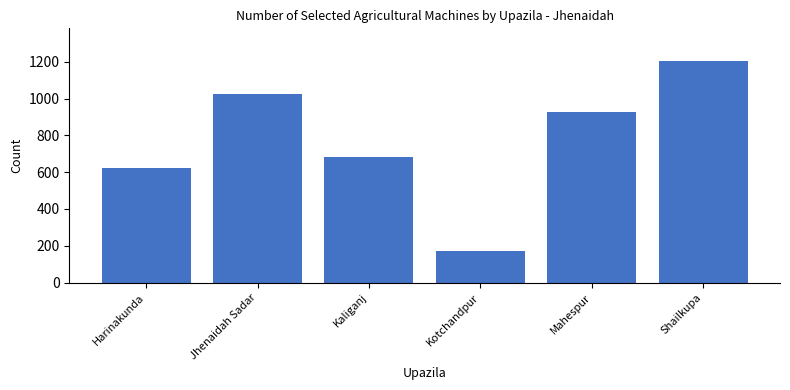

How many data points are less than 926?

3